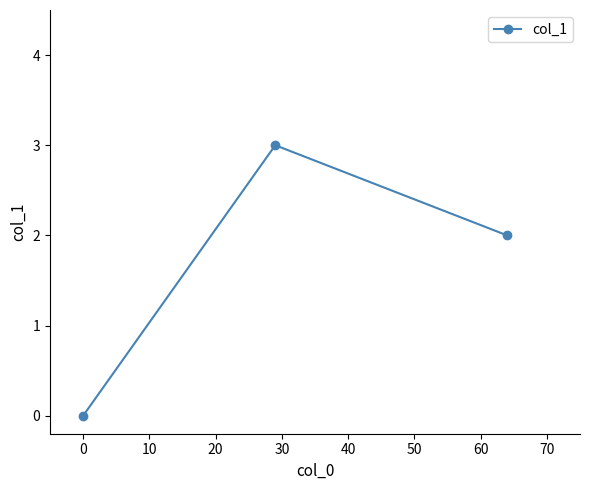

Does the chart display data point markers on the line(s)?

Yes